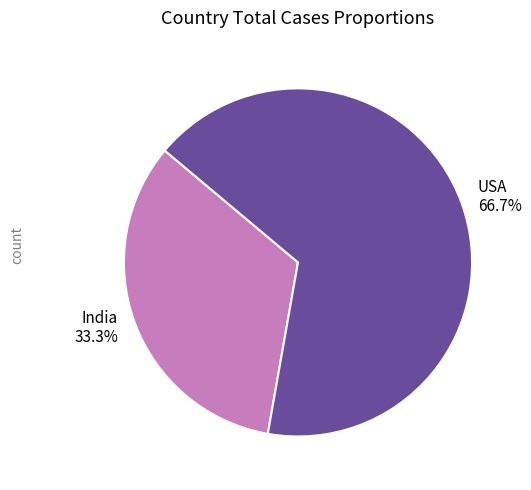

Rank the categories by value from lowest to highest.

India, USA